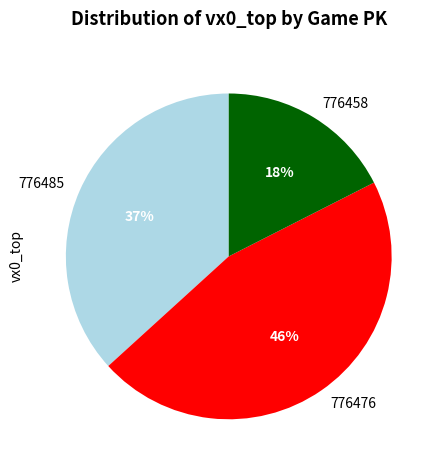

What is the ratio of the value at 776458 to the value at 776476?

0.4